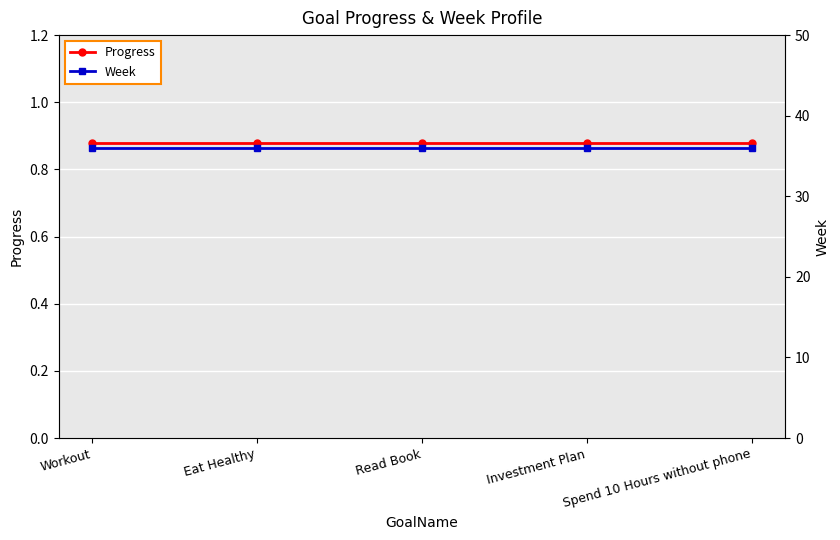

How many data points does each series have?

5